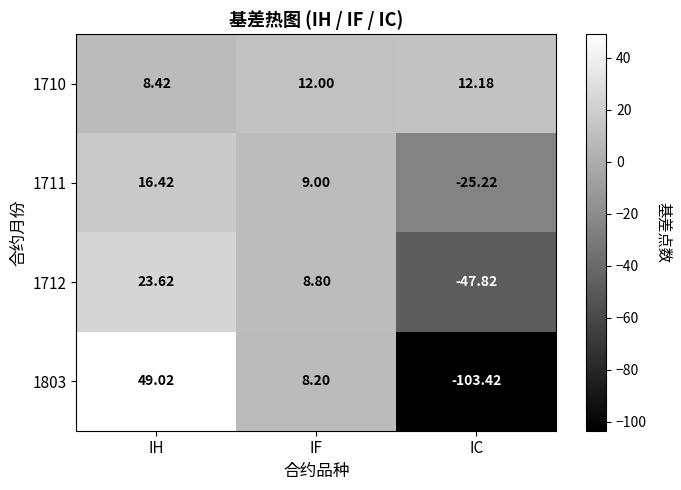

List the series in order of their peak value, lowest first.

1710, 1711, 1712, 1803